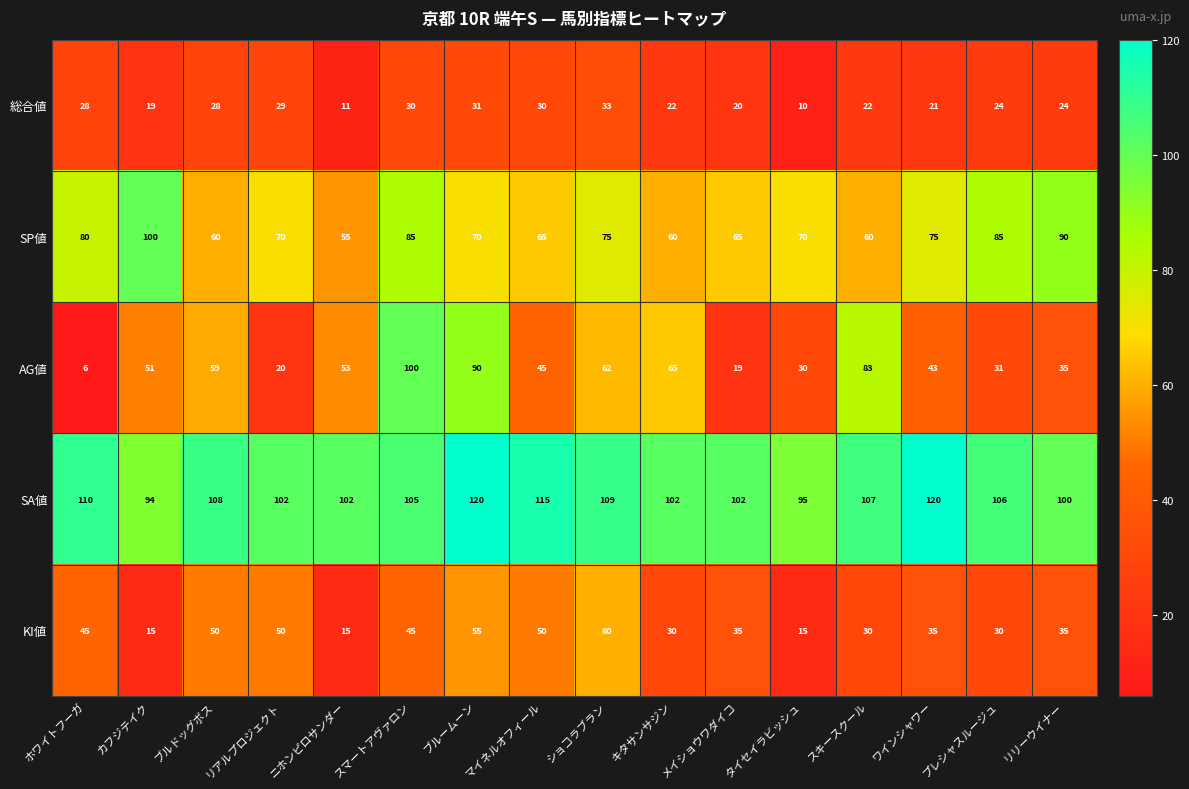

Rank the series at スキースクール from highest to lowest value.

SA値, AG値, SP値, KI値, 総合値